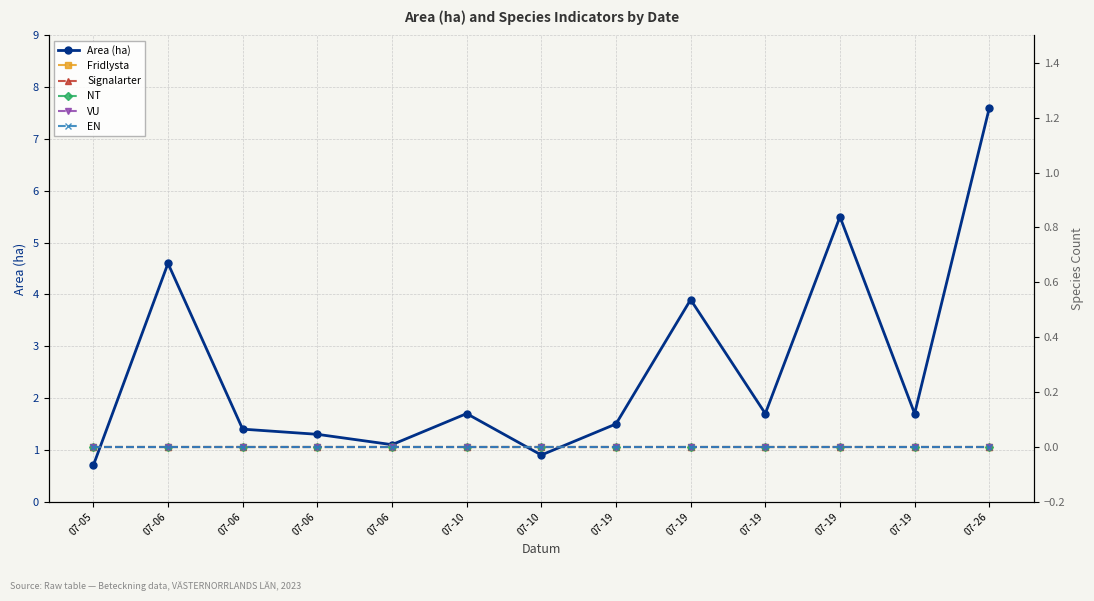

Reading left to right, what are all the values shown in this chart?

Area (ha): 07-05=0.7	07-06=4.6	07-06=1.4	07-06=1.3	07-06=1.1	07-10=1.7	07-10=0.9	07-19=1.5	07-19=3.9	07-19=1.7	07-19=5.5	07-19=1.7	07-26=7.6
Fridlysta: 07-05=0.0	07-06=0.0	07-06=0.0	07-06=0.0	07-06=0.0	07-10=0.0	07-10=0.0	07-19=0.0	07-19=0.0	07-19=0.0	07-19=0.0	07-19=0.0	07-26=0.0
Signalarter: 07-05=0.0	07-06=0.0	07-06=0.0	07-06=0.0	07-06=0.0	07-10=0.0	07-10=0.0	07-19=0.0	07-19=0.0	07-19=0.0	07-19=0.0	07-19=0.0	07-26=0.0
NT: 07-05=0.0	07-06=0.0	07-06=0.0	07-06=0.0	07-06=0.0	07-10=0.0	07-10=0.0	07-19=0.0	07-19=0.0	07-19=0.0	07-19=0.0	07-19=0.0	07-26=0.0
VU: 07-05=0.0	07-06=0.0	07-06=0.0	07-06=0.0	07-06=0.0	07-10=0.0	07-10=0.0	07-19=0.0	07-19=0.0	07-19=0.0	07-19=0.0	07-19=0.0	07-26=0.0
EN: 07-05=0.0	07-06=0.0	07-06=0.0	07-06=0.0	07-06=0.0	07-10=0.0	07-10=0.0	07-19=0.0	07-19=0.0	07-19=0.0	07-19=0.0	07-19=0.0	07-26=0.0